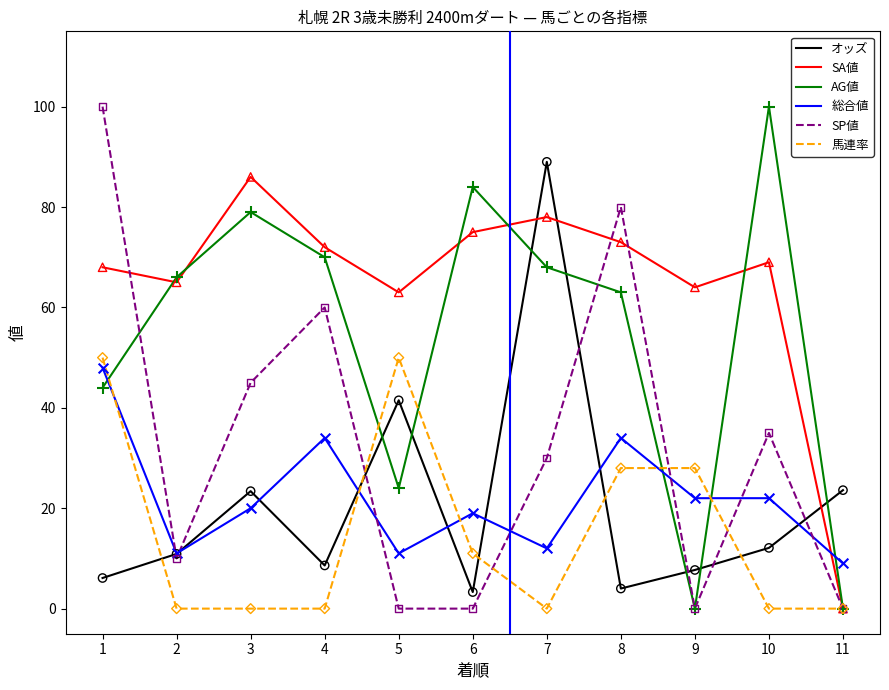

What is the spread (max minus min) of values at 1?

93.9